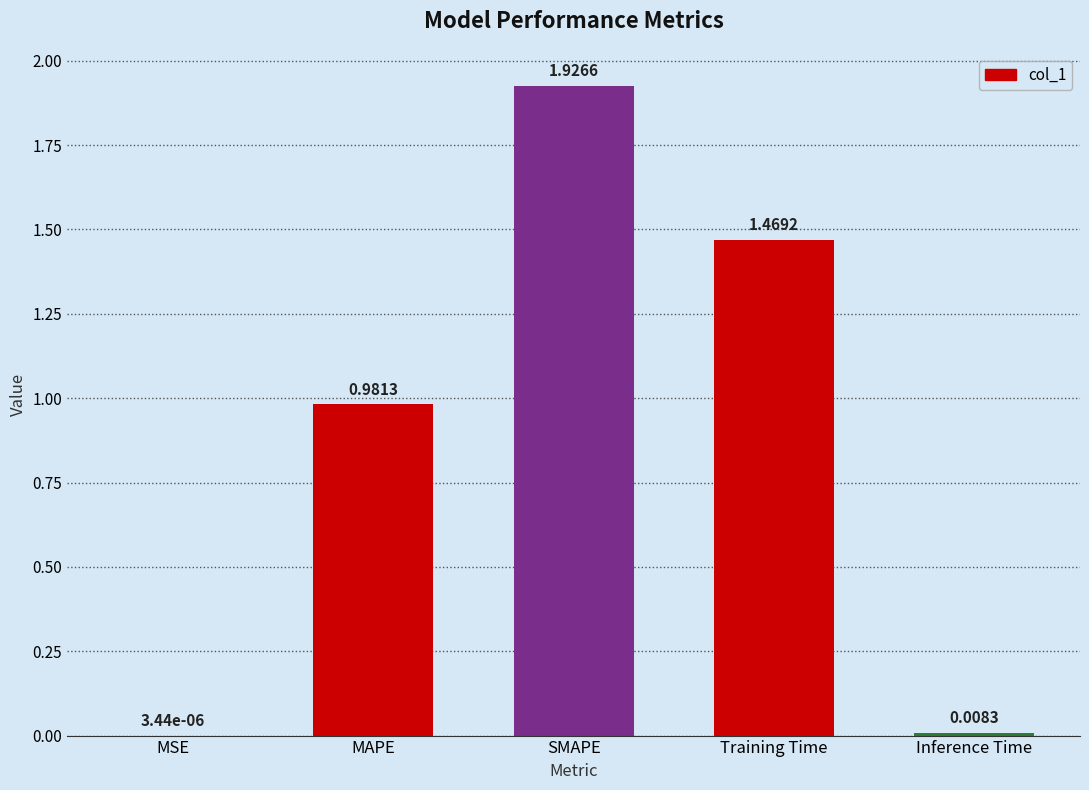

At which label is the value closest to 0?

MSE